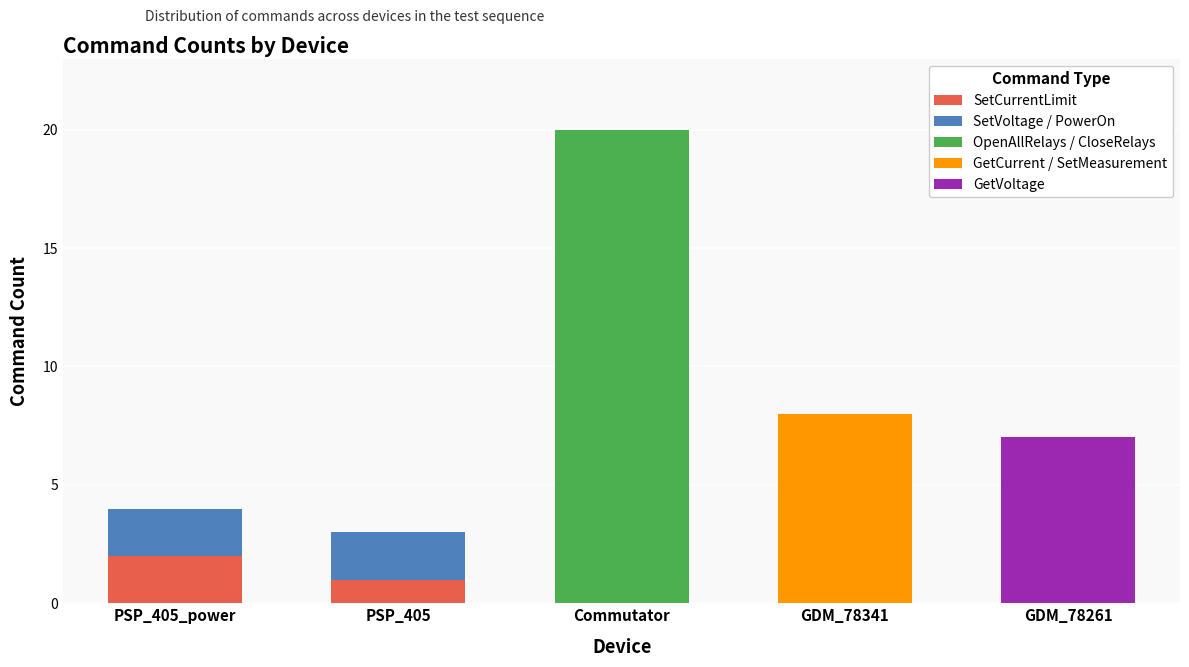

Is it true that SetCurrentLimit equals 1 at GDM_78341?

False